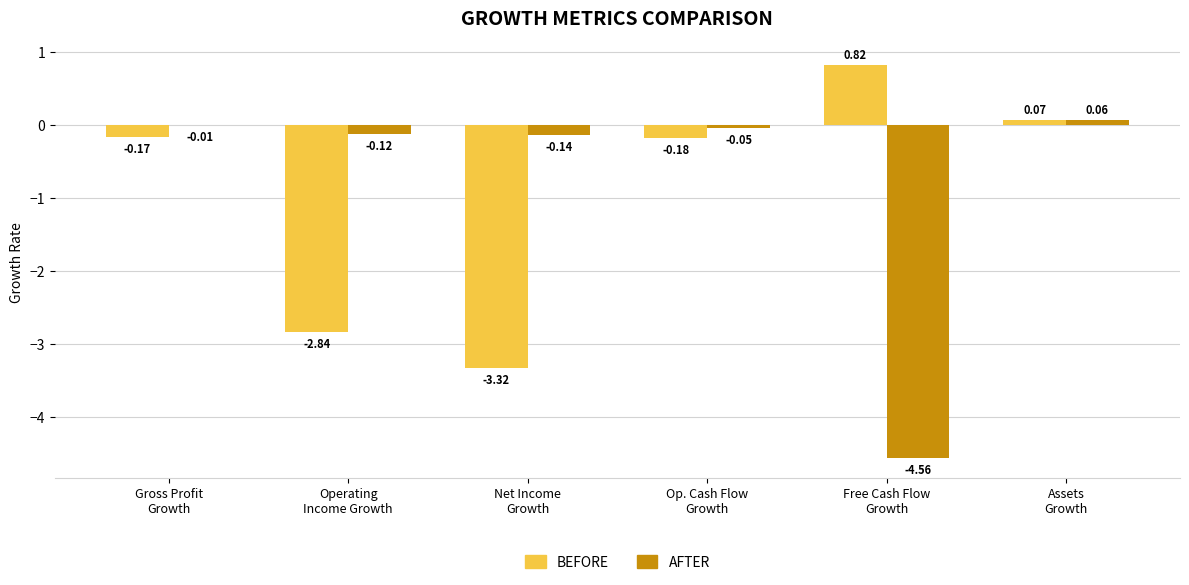

Which series has the largest total across all categories?

AFTER